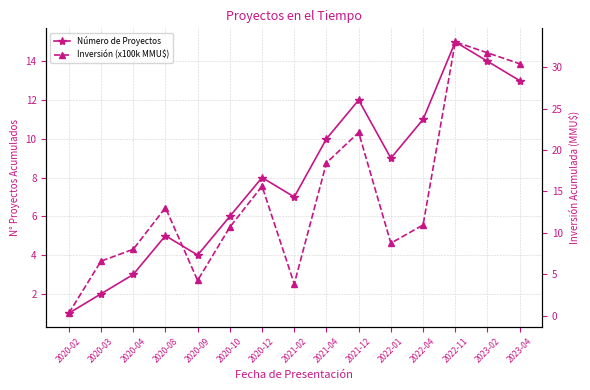

Reading right to left, extract all data points from this chart.

Número de Proyectos: 2023-04=13.0	2023-02=14.0	2022-11=15.0	2022-04=11.0	2022-01=9.0	2021-12=12.0	2021-04=10.0	2021-02=7.0	2020-12=8.0	2020-10=6.0	2020-09=4.0	2020-08=5.0	2020-04=3.0	2020-03=2.0	2020-02=1.0
Inversión (x100k MMU$): 2023-04=30.4	2023-02=31.7	2022-11=33.0	2022-04=10.9	2022-01=8.7	2021-12=22.1	2021-04=18.4	2021-02=3.8	2020-12=15.6	2020-10=10.7	2020-09=4.2	2020-08=13.0	2020-04=8.0	2020-03=6.6	2020-02=0.3